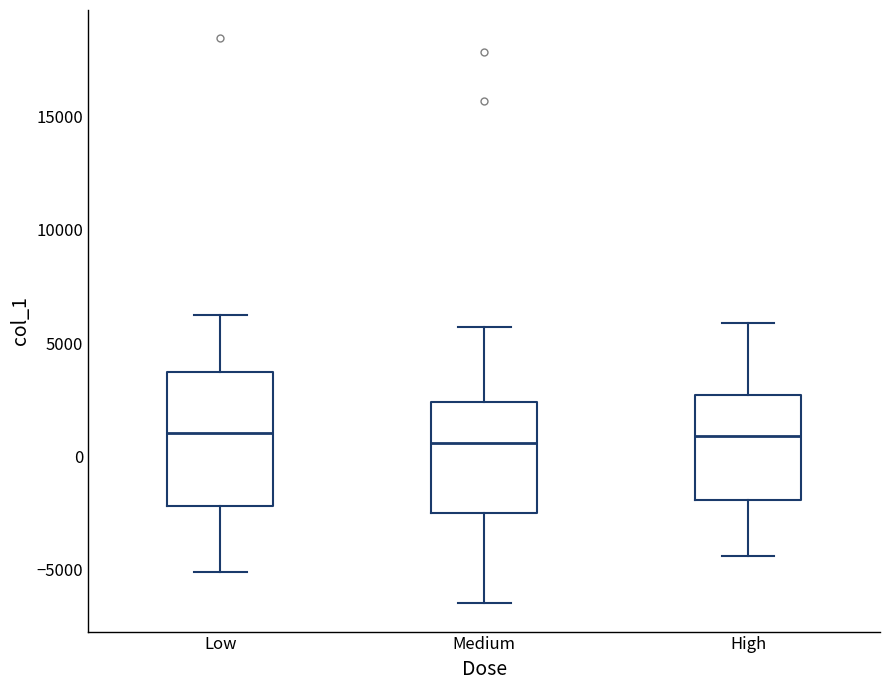

Where is the lower edge of the box for High on the y-axis? The values are not printed on the chart, so give them approximately, as read against the axis.

-2000